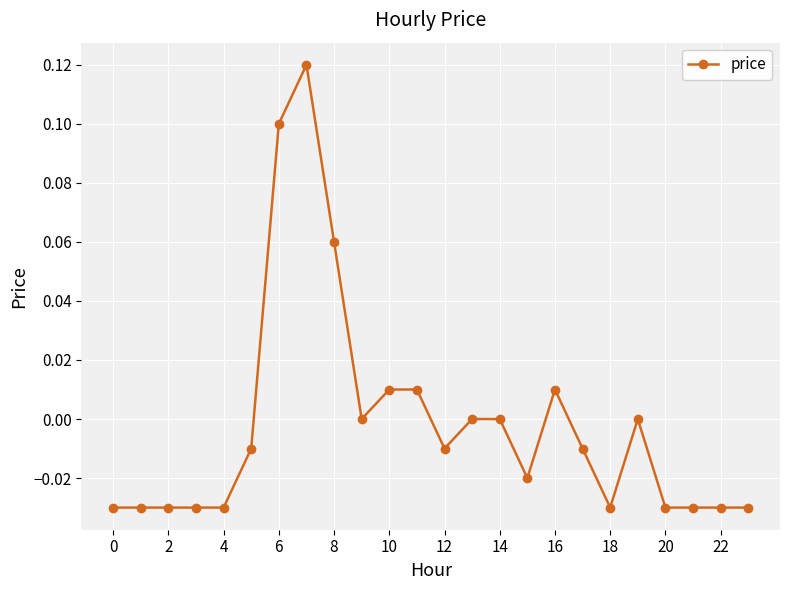

True or false: the data has more than 2 interior local peaks.

True